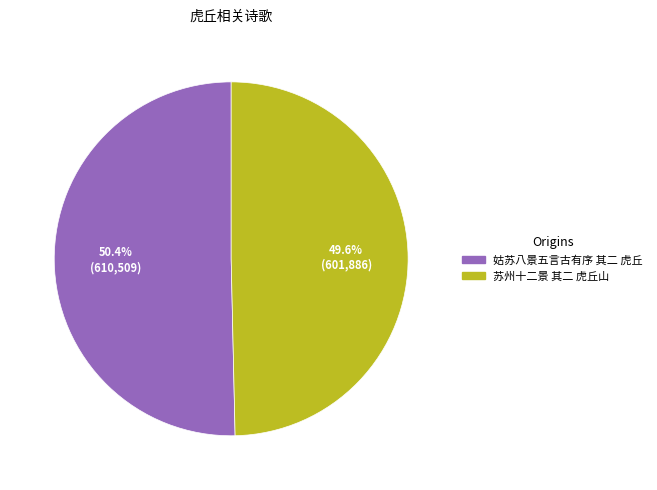

To the nearest percent, what is the combined percentage of 苏州十二景 其二 虎丘山 and 姑苏八景五言古有序 其二 虎丘?

100%